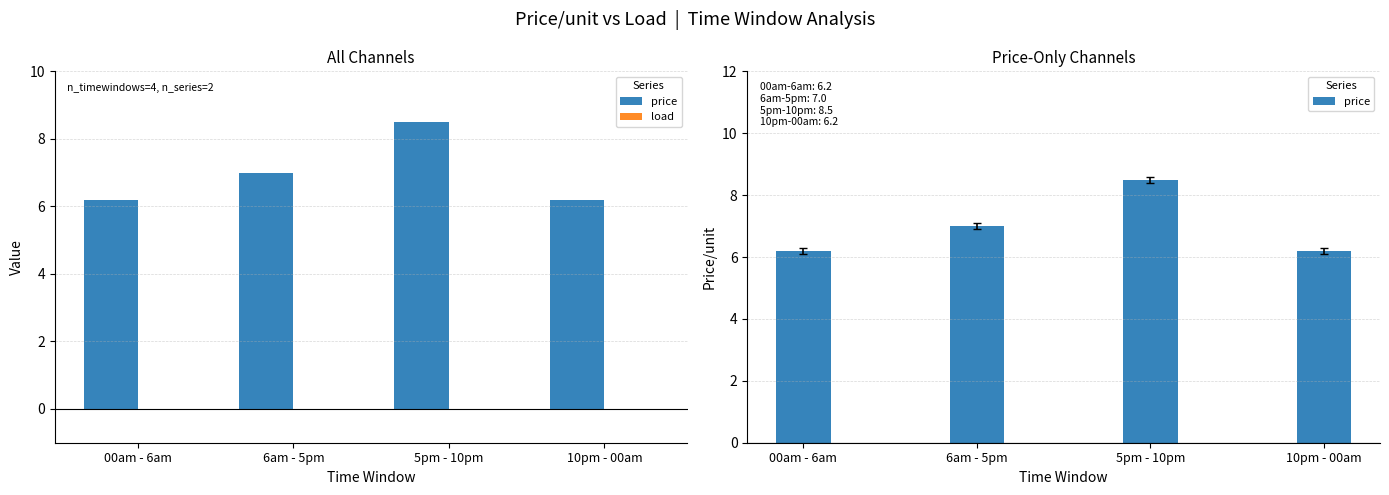

What position from the left is 00am - 6am?

1